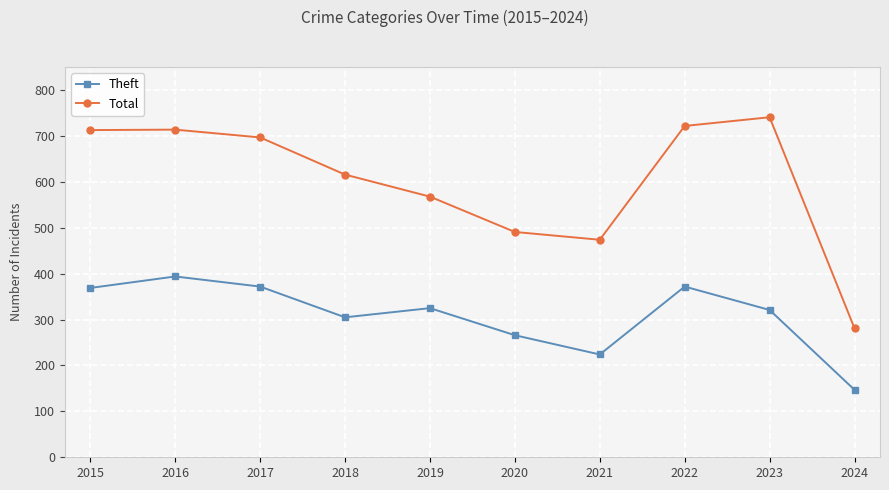

What value does the Total series have at 2021?

474